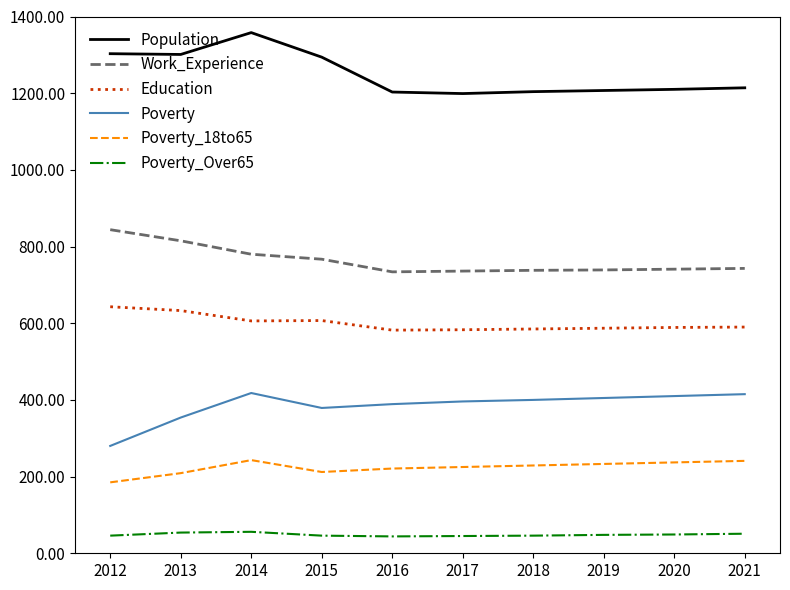

How many series are shown in this chart?

6